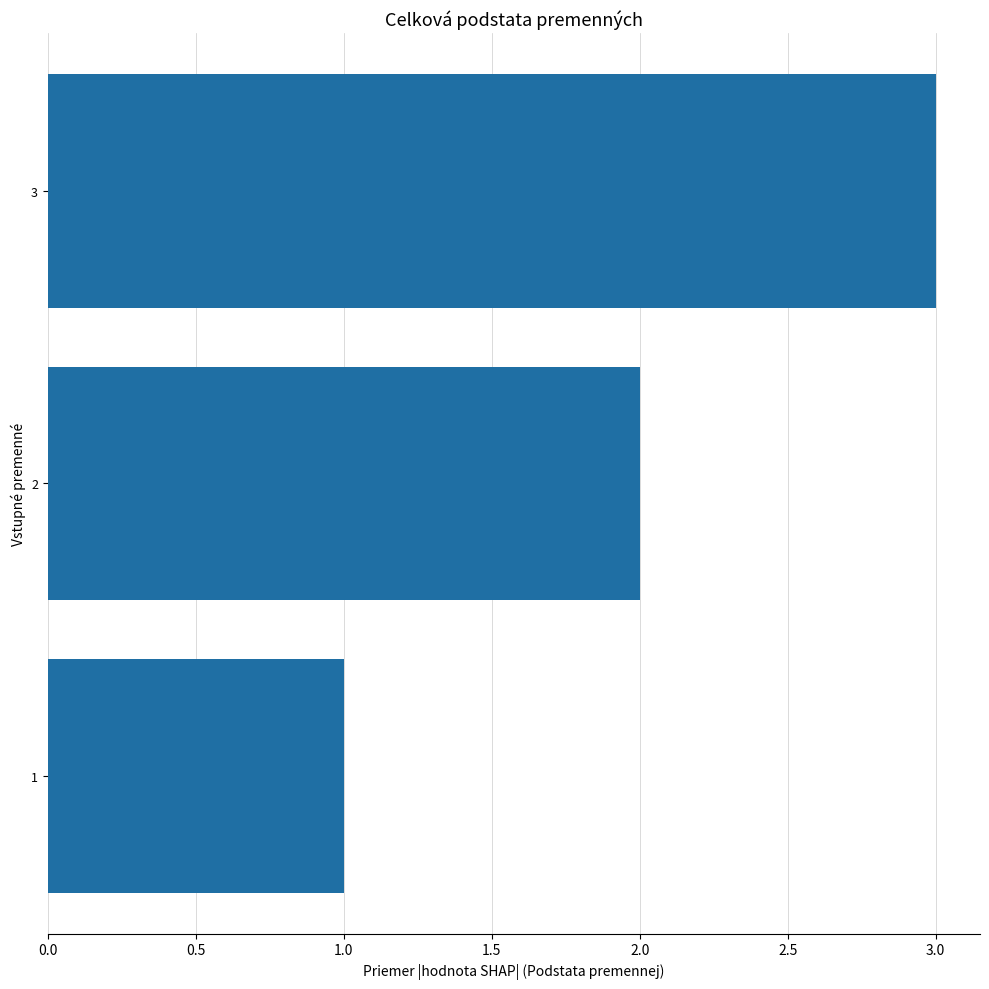

What is the sum of all values?

6